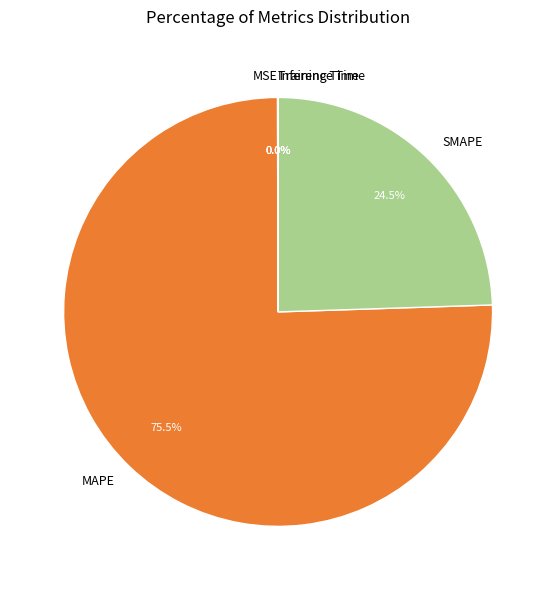

Which category has the biggest portion of the pie?

MAPE